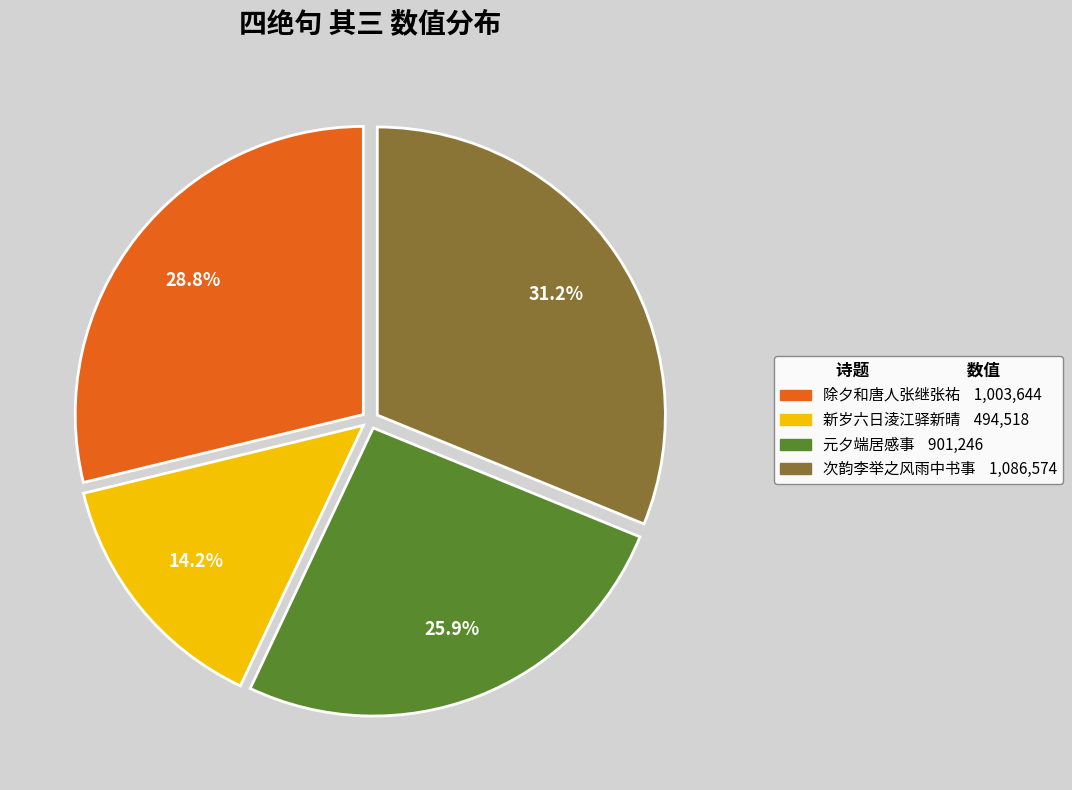

How many segments does this pie chart have?

4